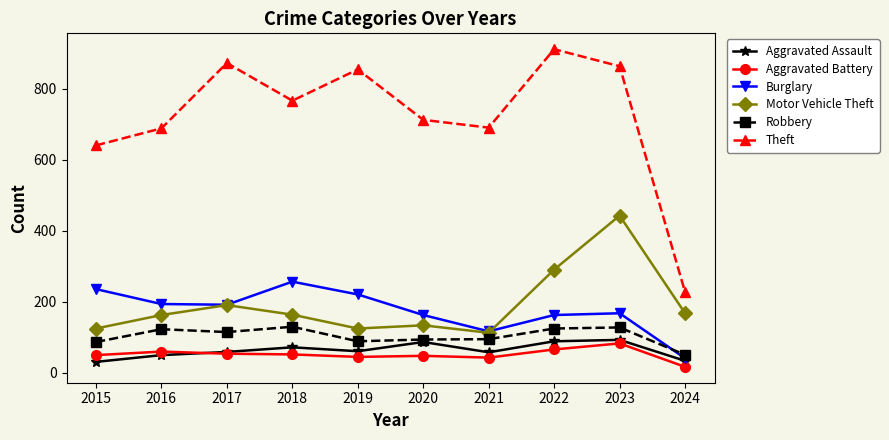

How many categories are shown in the chart?

10